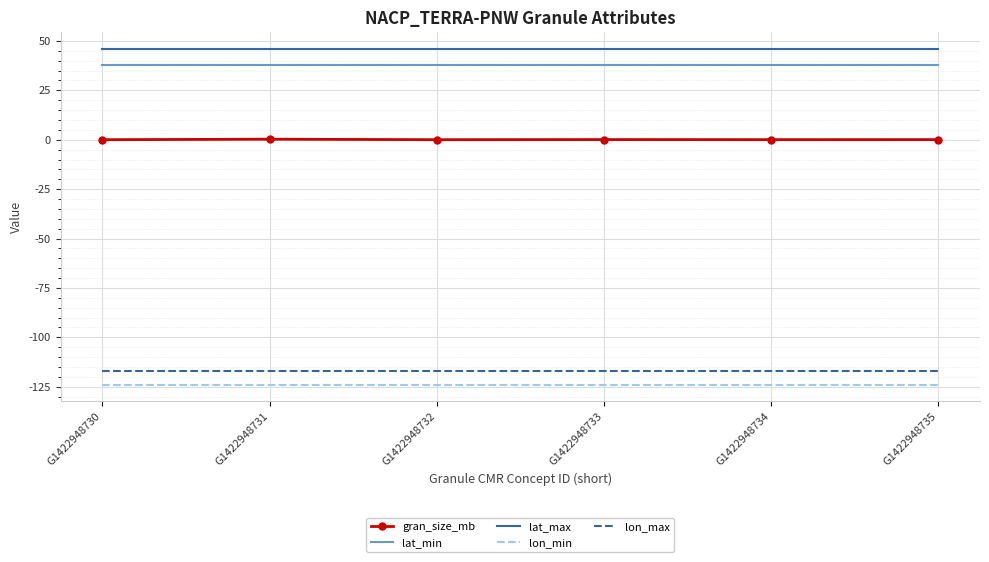

True or false: lat_min has a value of 10.2 at G1422948732.

False